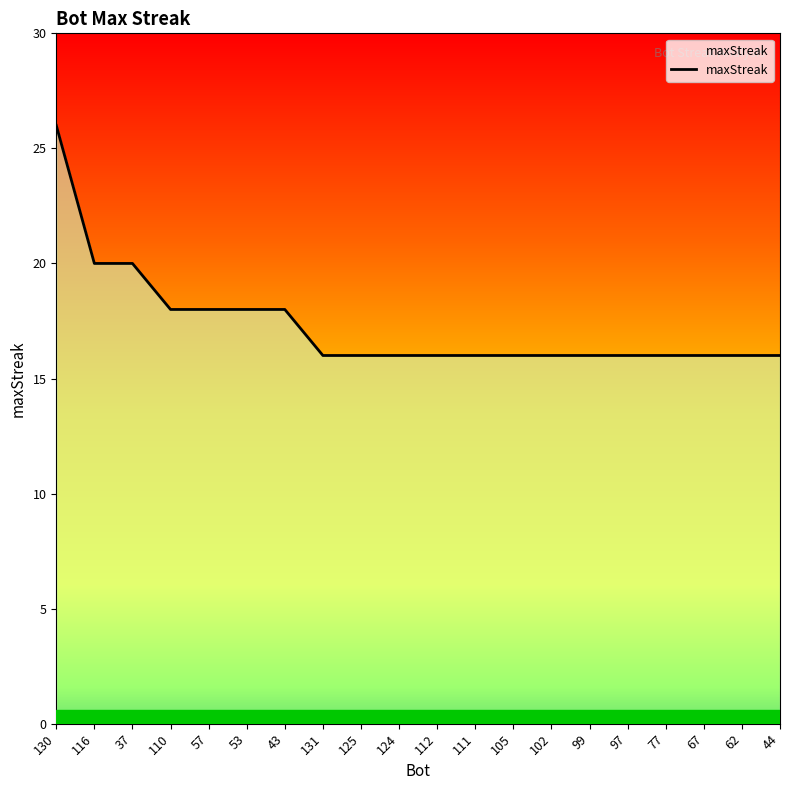

Does the chart display data point markers on the line(s)?

No